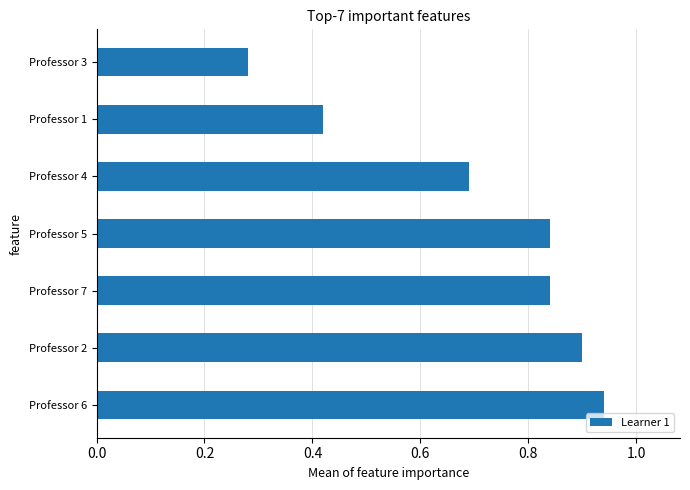

What is the difference between the maximum and minimum values?

0.7